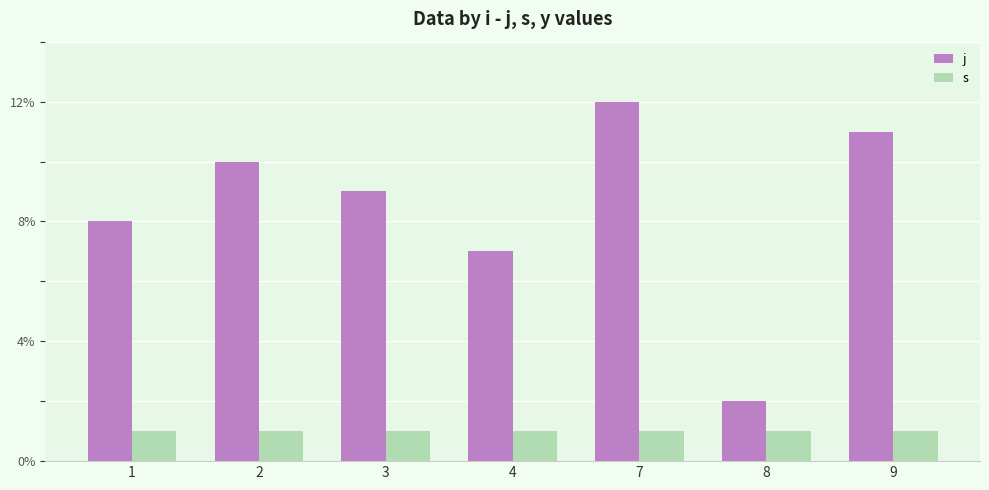

At which category does the chart reach its peak across all series?

7